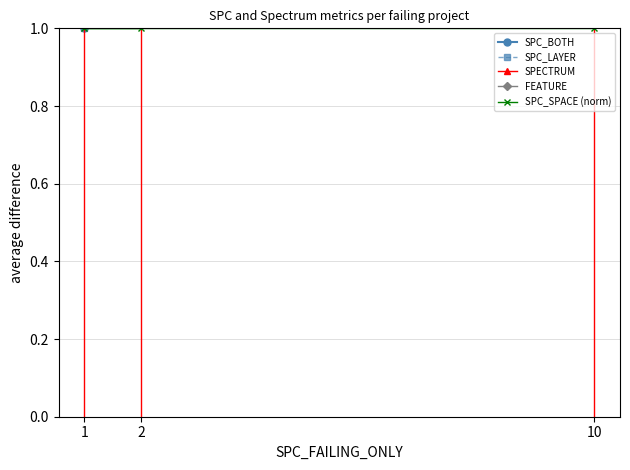

What is the label of the 2nd point from the left?

1